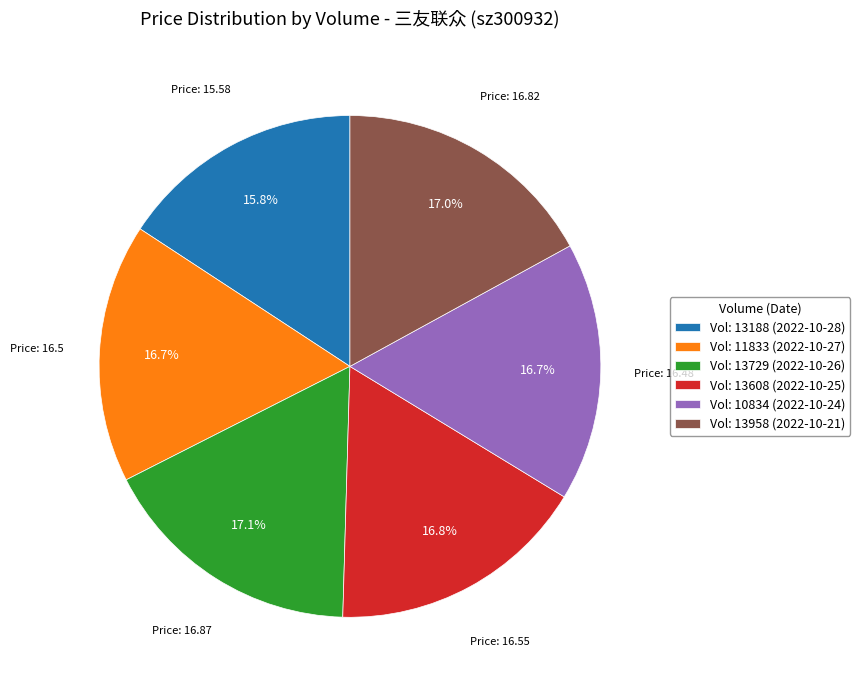

Does any single category account for the majority?

No